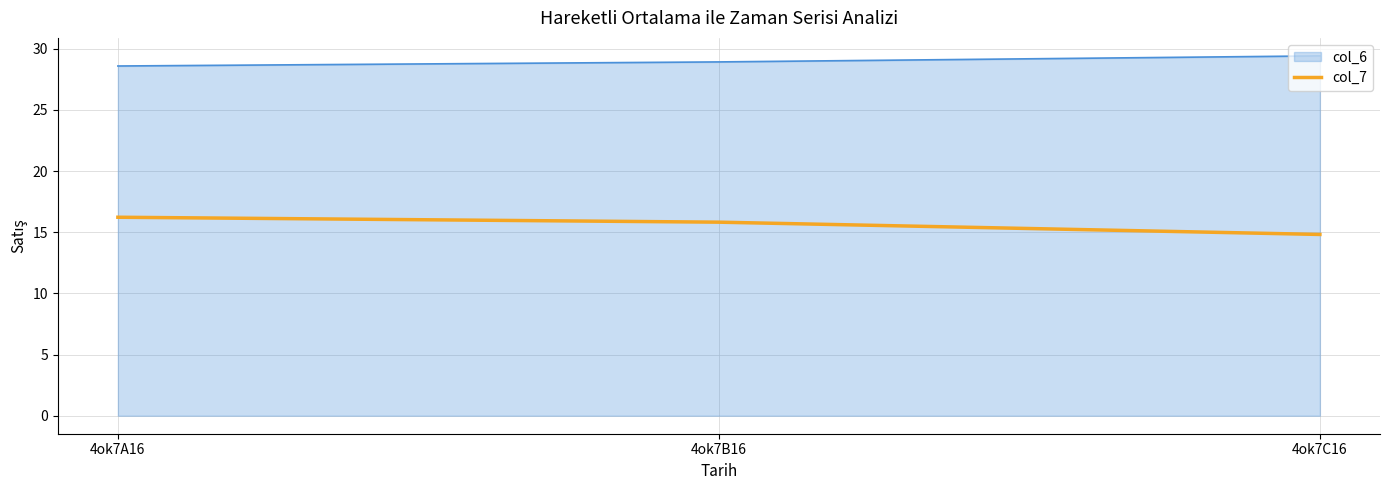

What is the difference between the maximum and minimum values in the col_7 series?

1.4